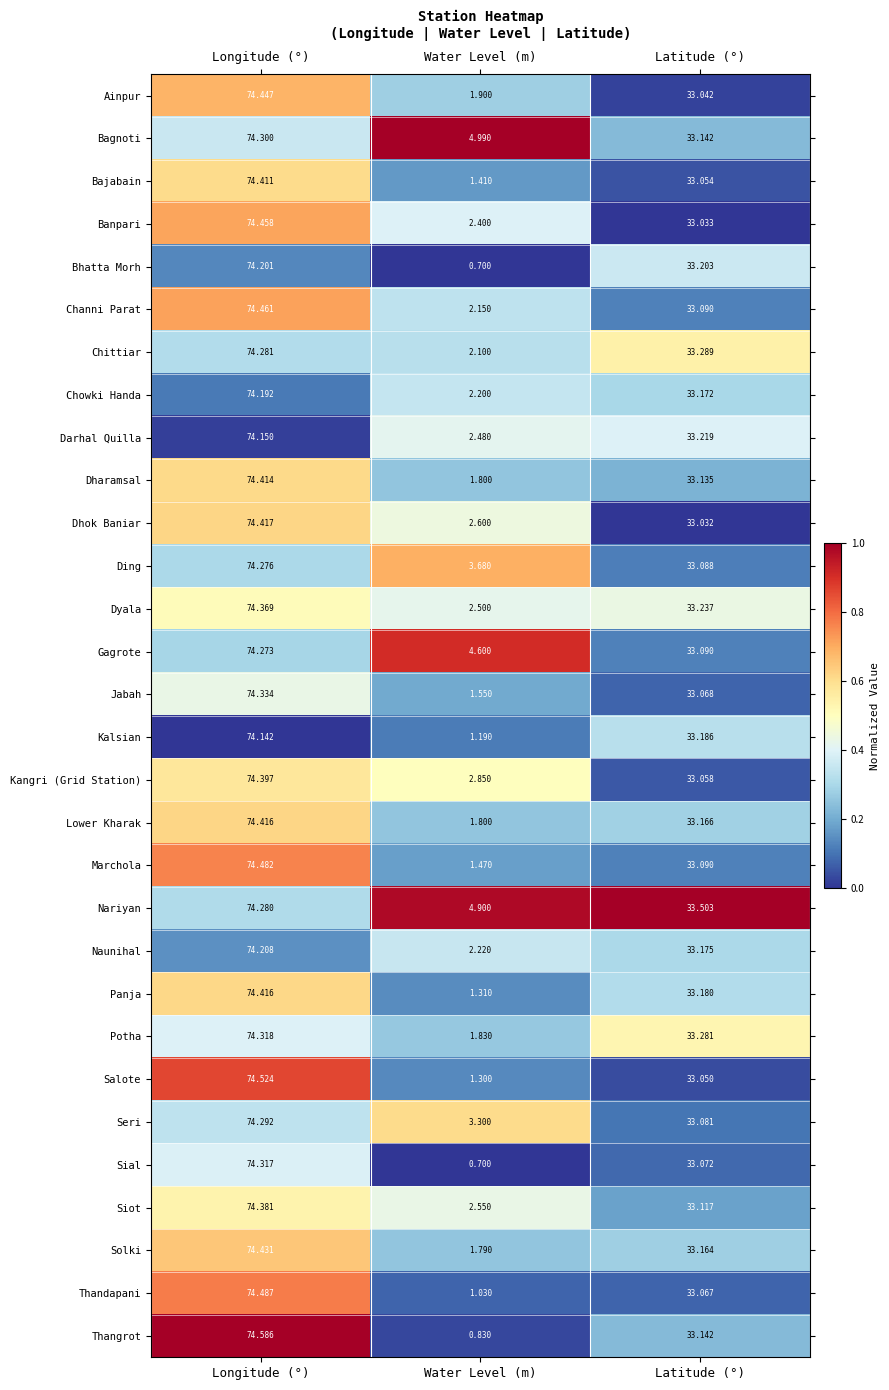

At which label does Naunihal reach its peak?

Longitude (°)